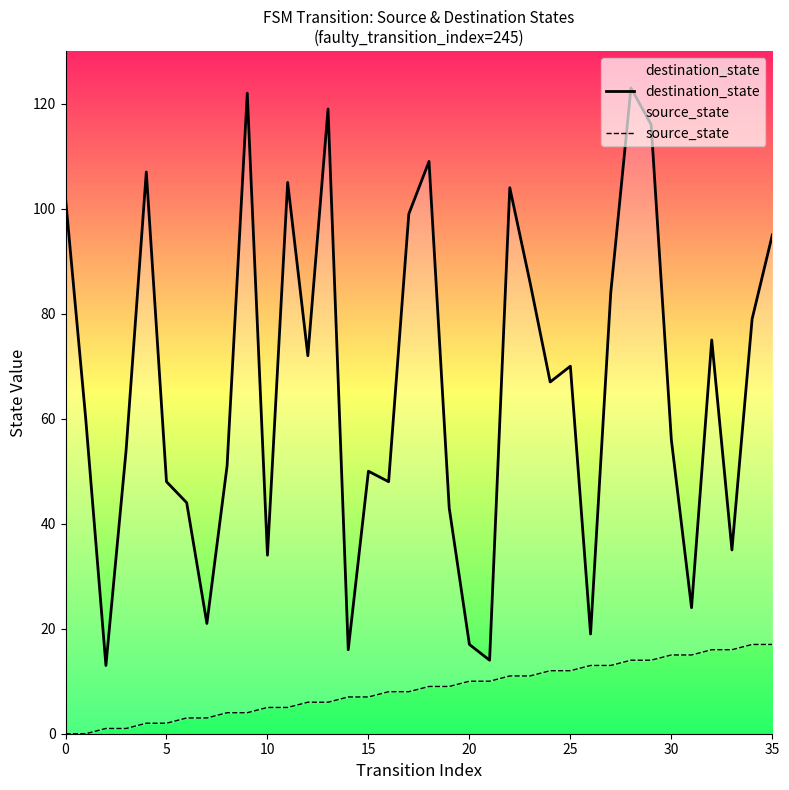

Count the number of data series in this chart.

2